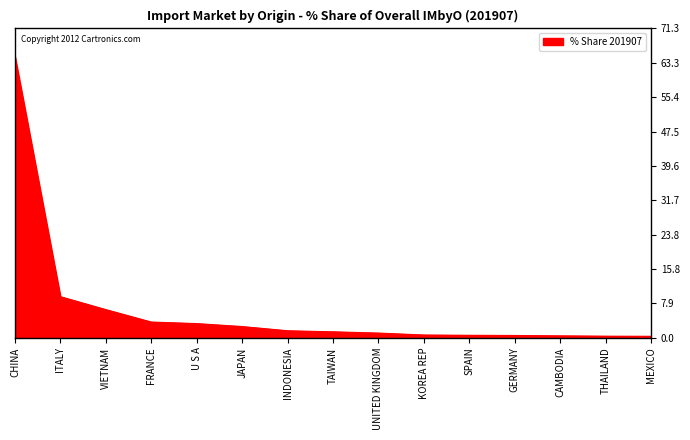

The chart shows a value of 16.1 at ITALY. True or false?

False